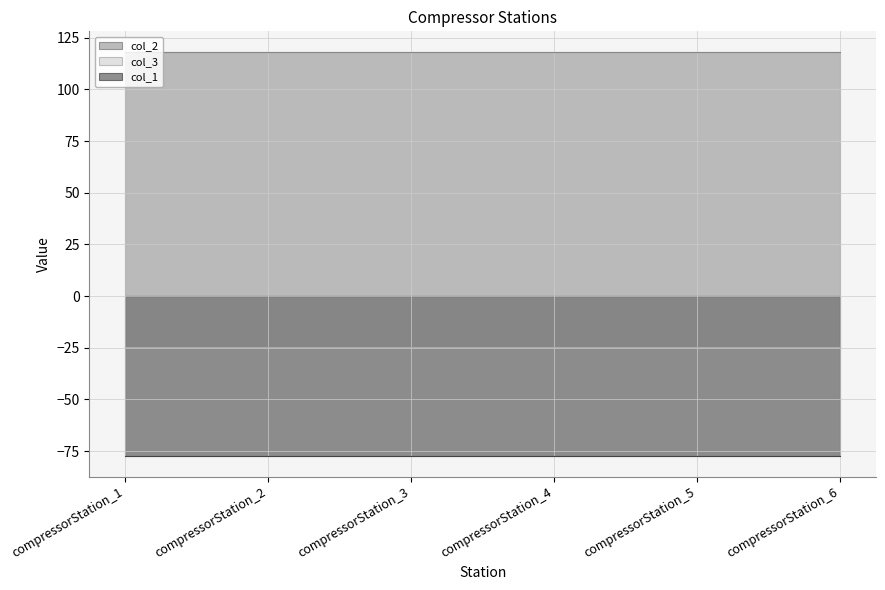

At how many categories does at least one series exceed 63?

6